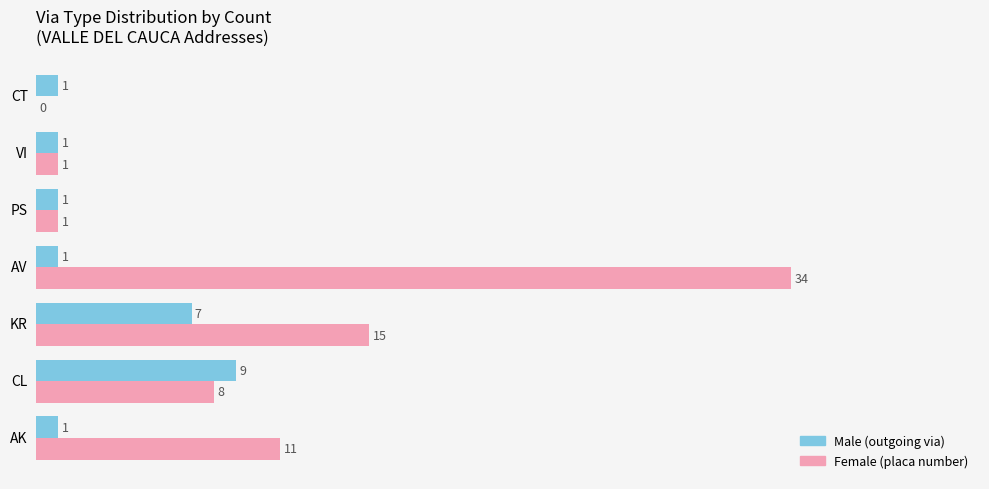

Which label corresponds to the largest value in the chart?

AV